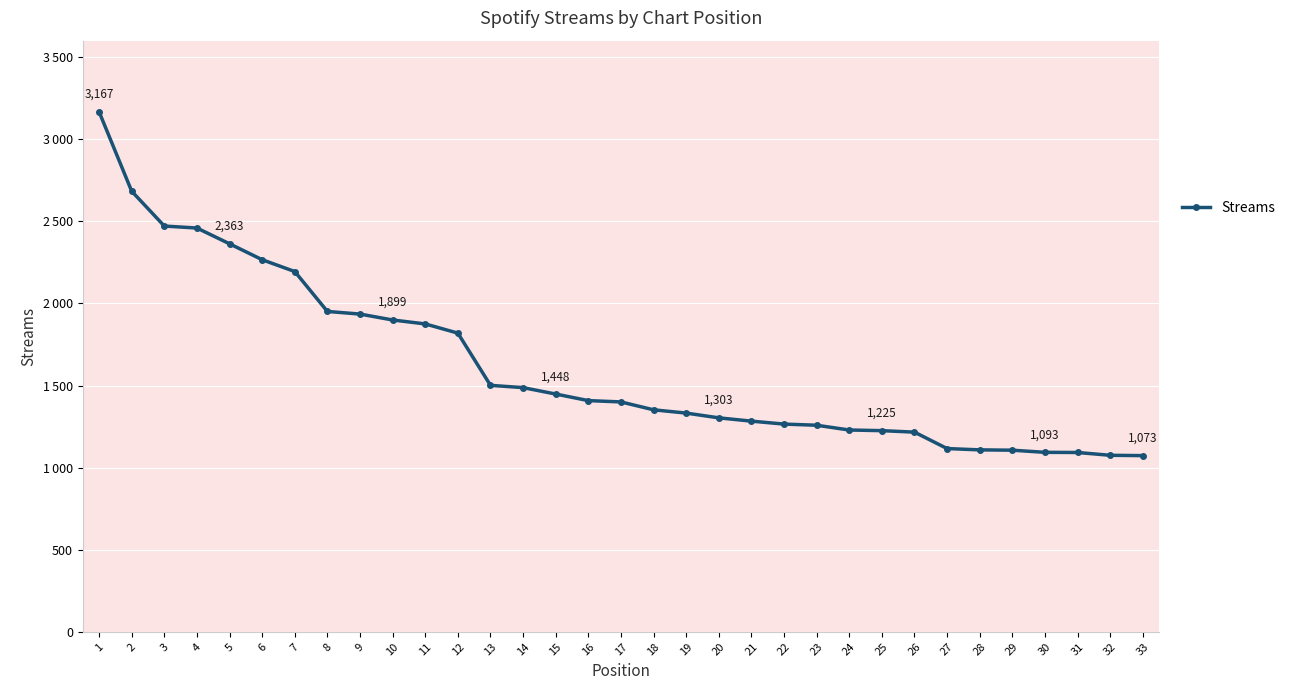

What is the value of the 31st point from the left?

1092